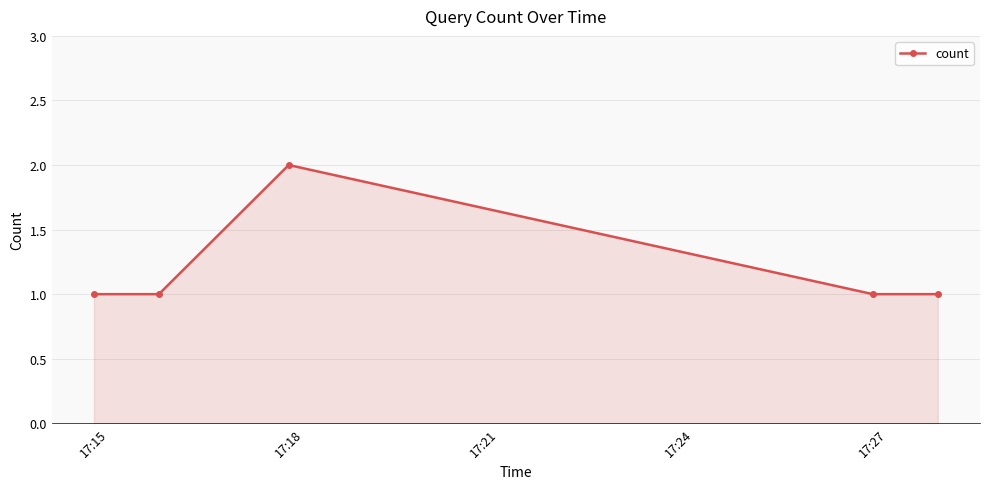

What is the value of the 3rd point from the left?

2